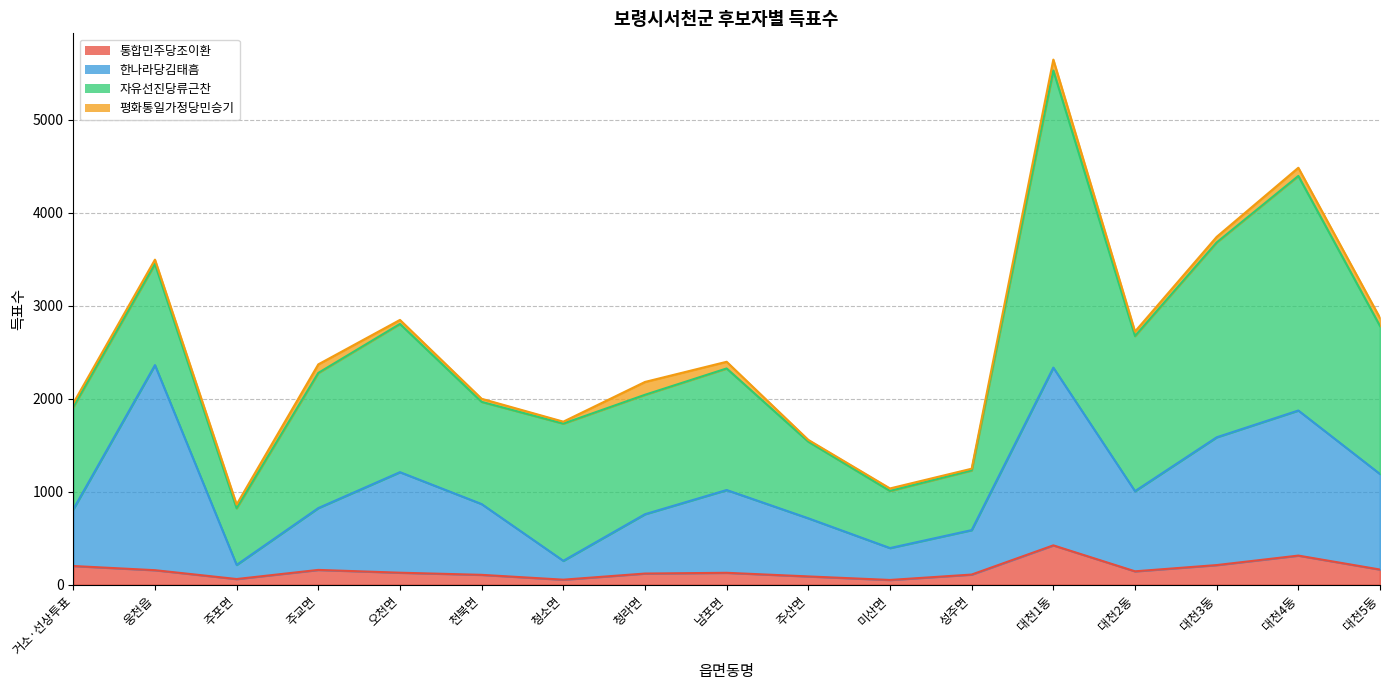

True or false: 한나라당김태흠 and 통합민주당조이환 intersect in this chart.

False